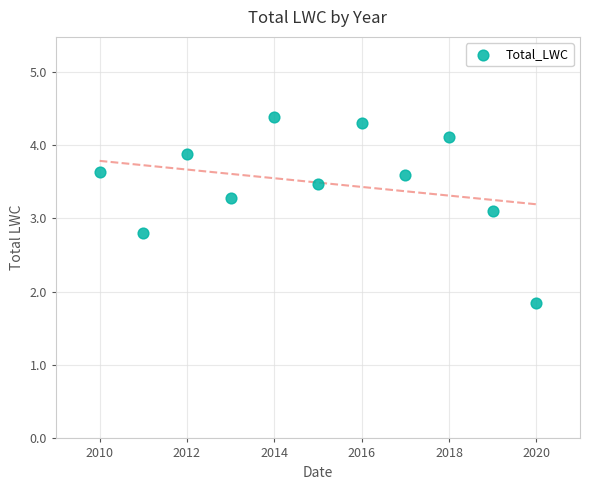

What Y value in the scatter plot is closest to 3?

3.1